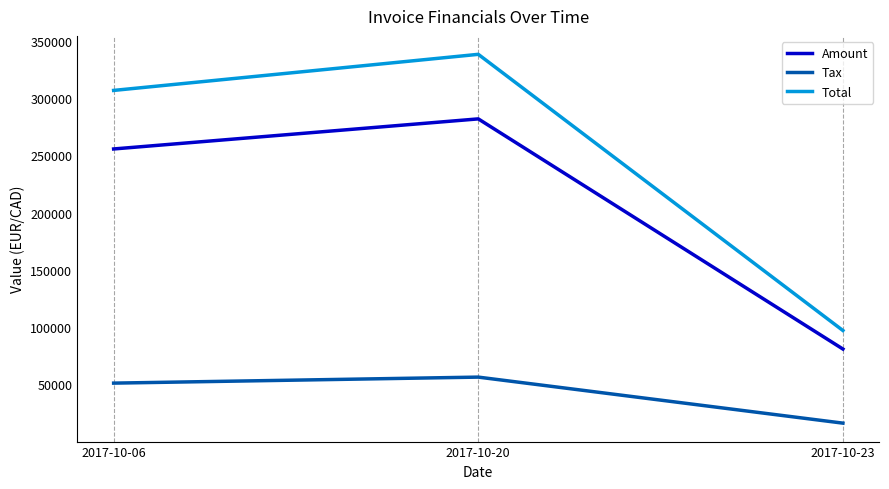

Is this an area chart (filled region under the line)?

No